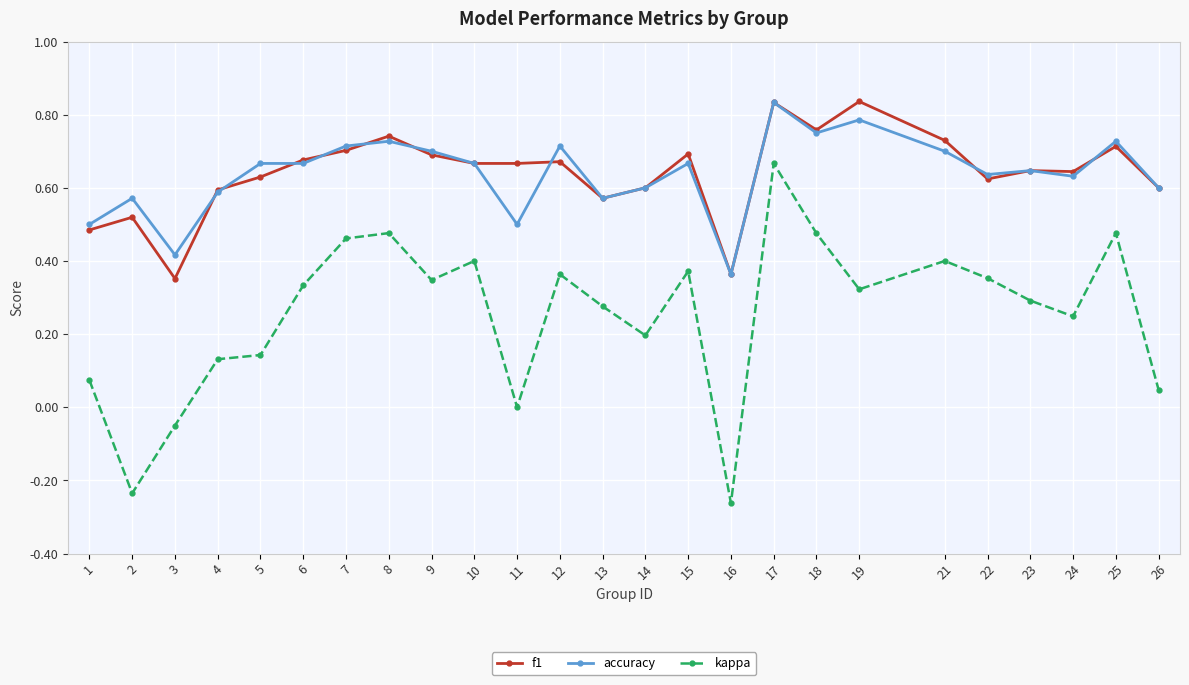

Which series changed the most between 2 and 18?

kappa